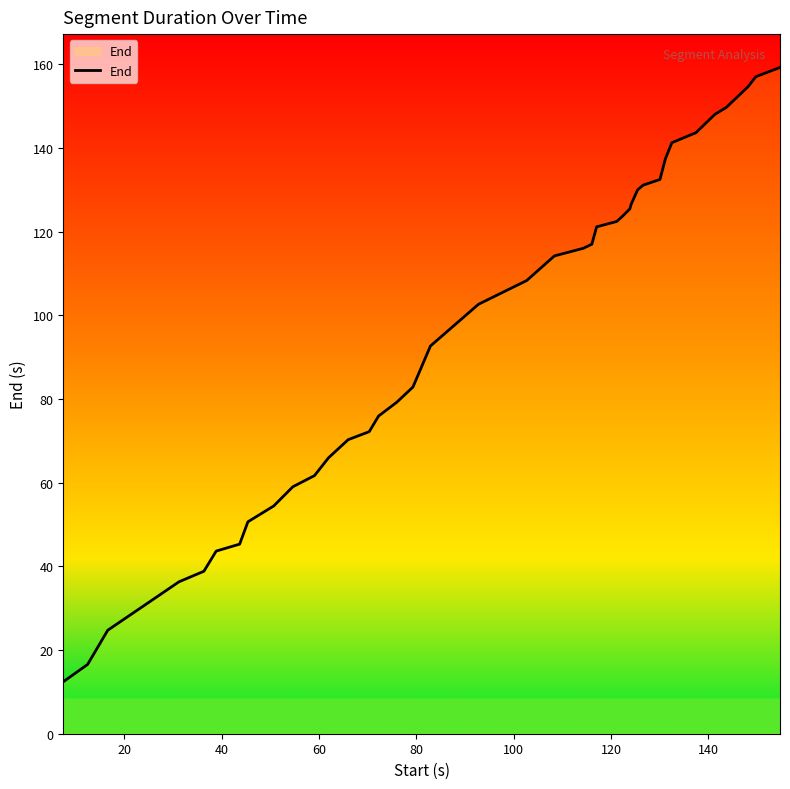

What is the maximum value shown in the chart?

159.3